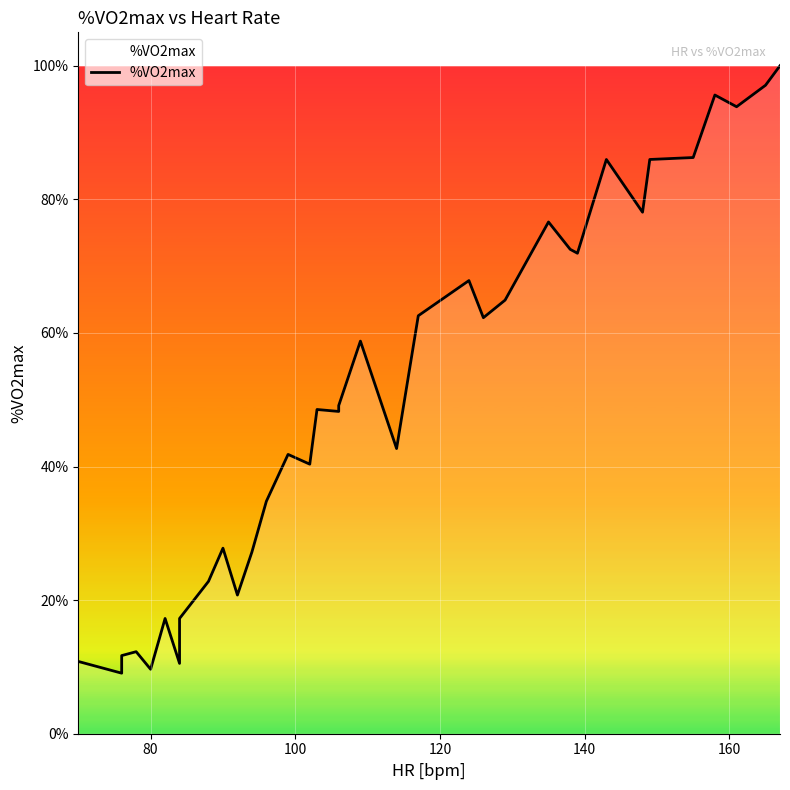

How many categories are shown in the chart?

37